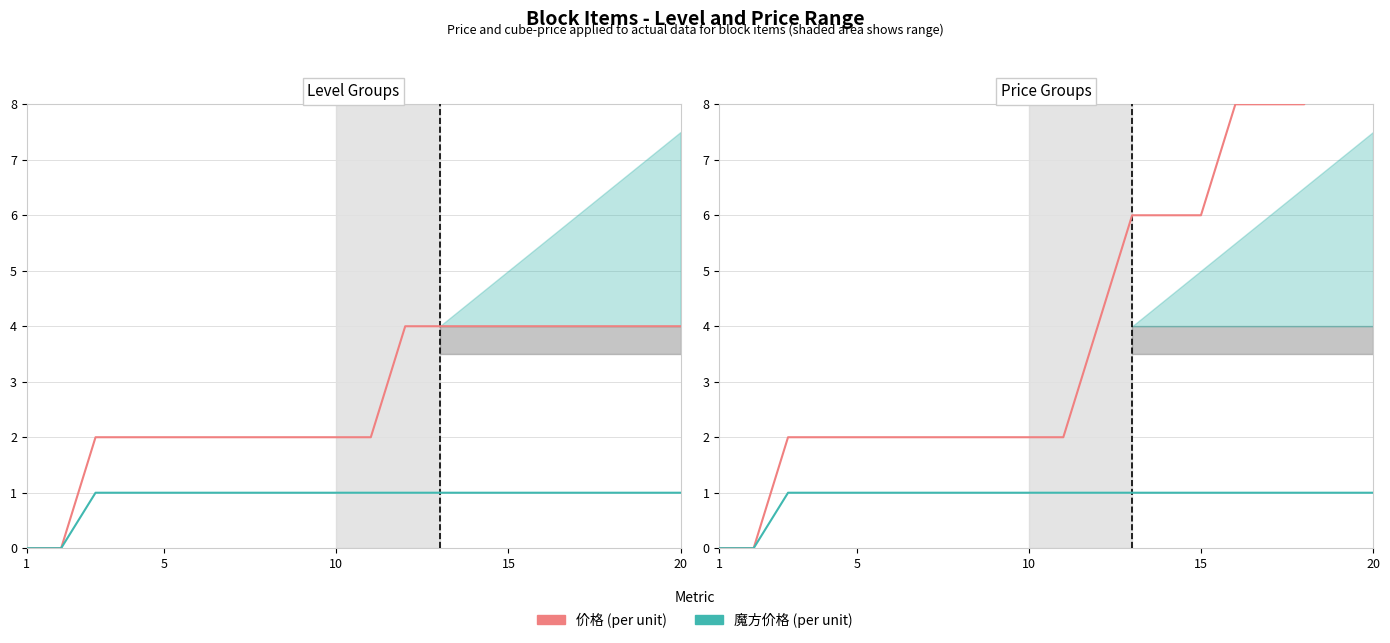

True or false: 价格 (per unit) and 魔方价格 (per unit) intersect in this chart.

False